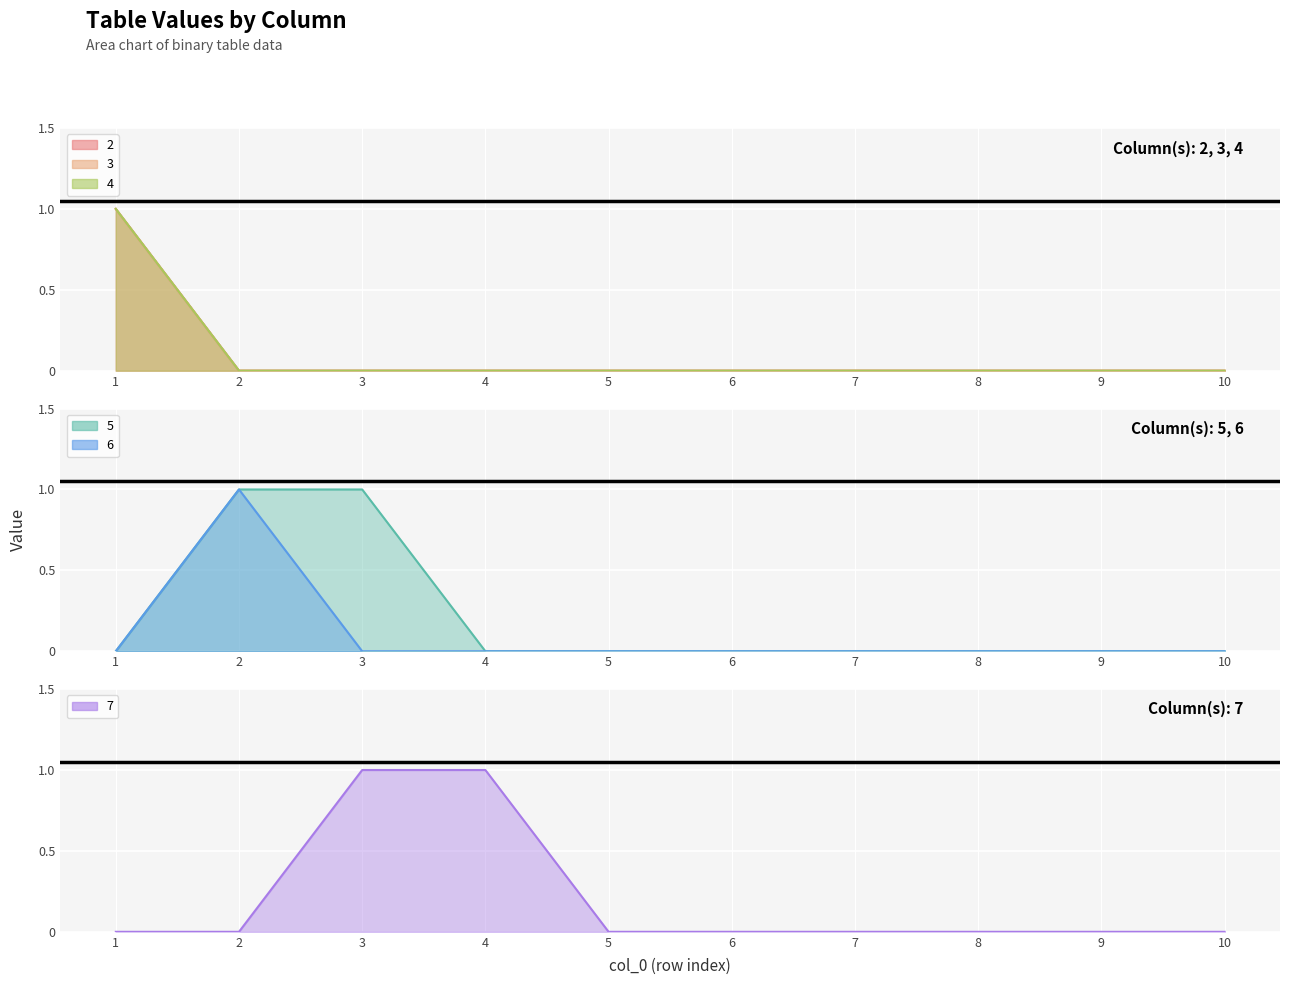

At which label does 5 reach its peak?

2